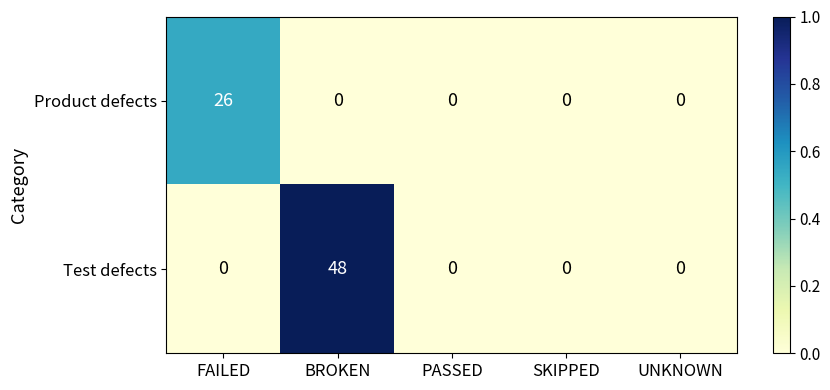

Which series has the widest spread of values?

Test defects